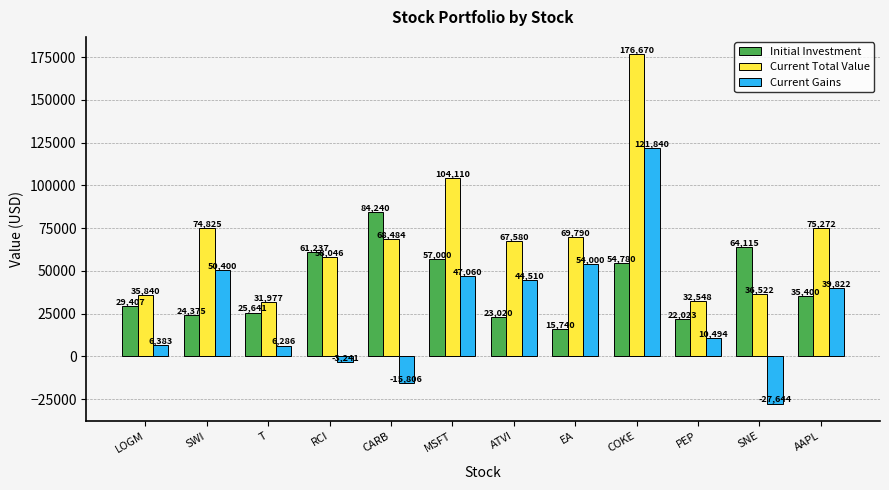

Between RCI and ATVI, which series saw the biggest shift?

Current Gains